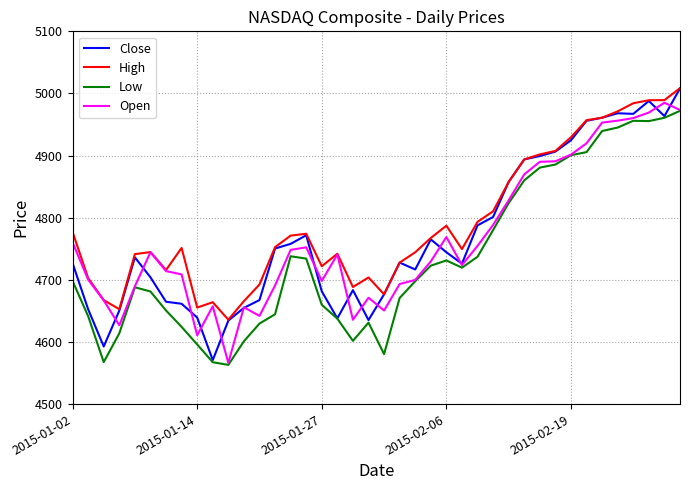

What is the maximum value for Open?

4985.0